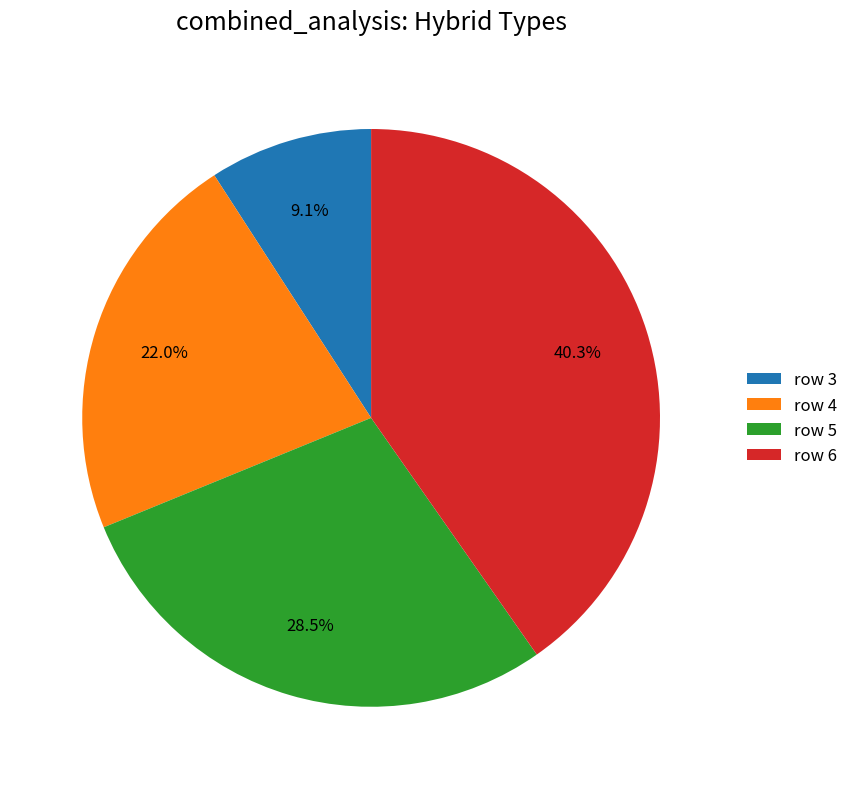

To the nearest percent, what portion does row 6 represent?

40%